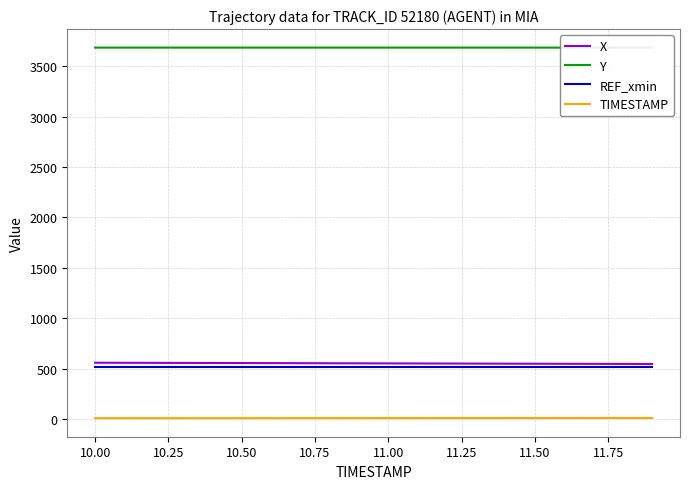

What is the sum of all REF_xmin values?

10333.9